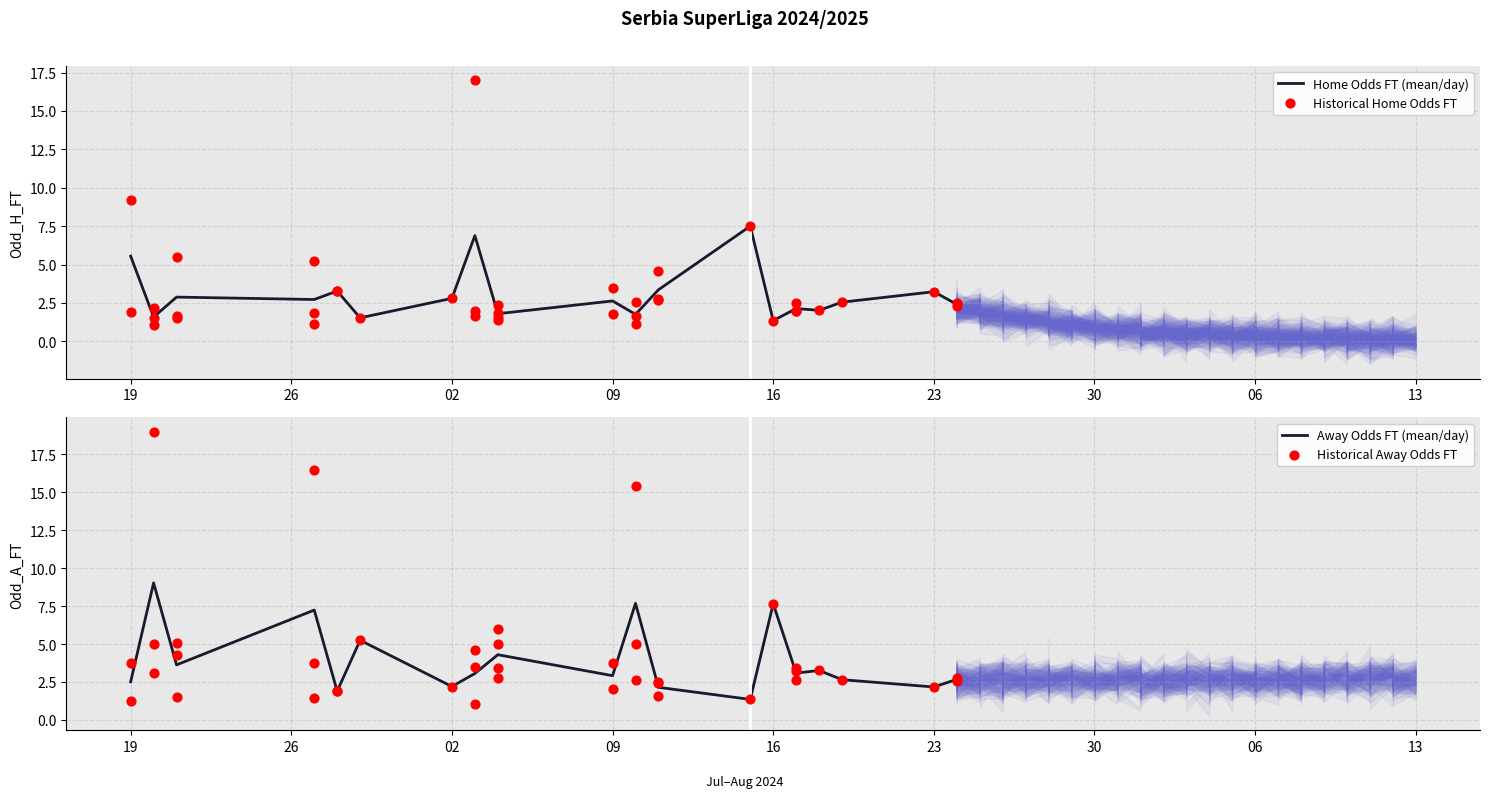

At which category is the sum across all series the highest?

2024-07-20